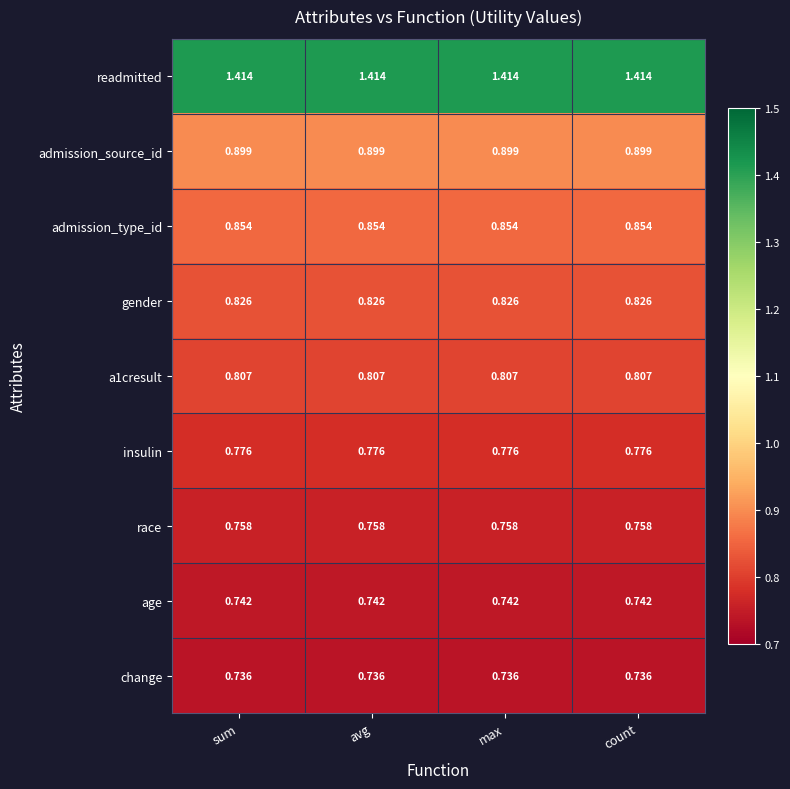

Is the value of insulin at avg greater than the value of admission_source_id at sum?

No